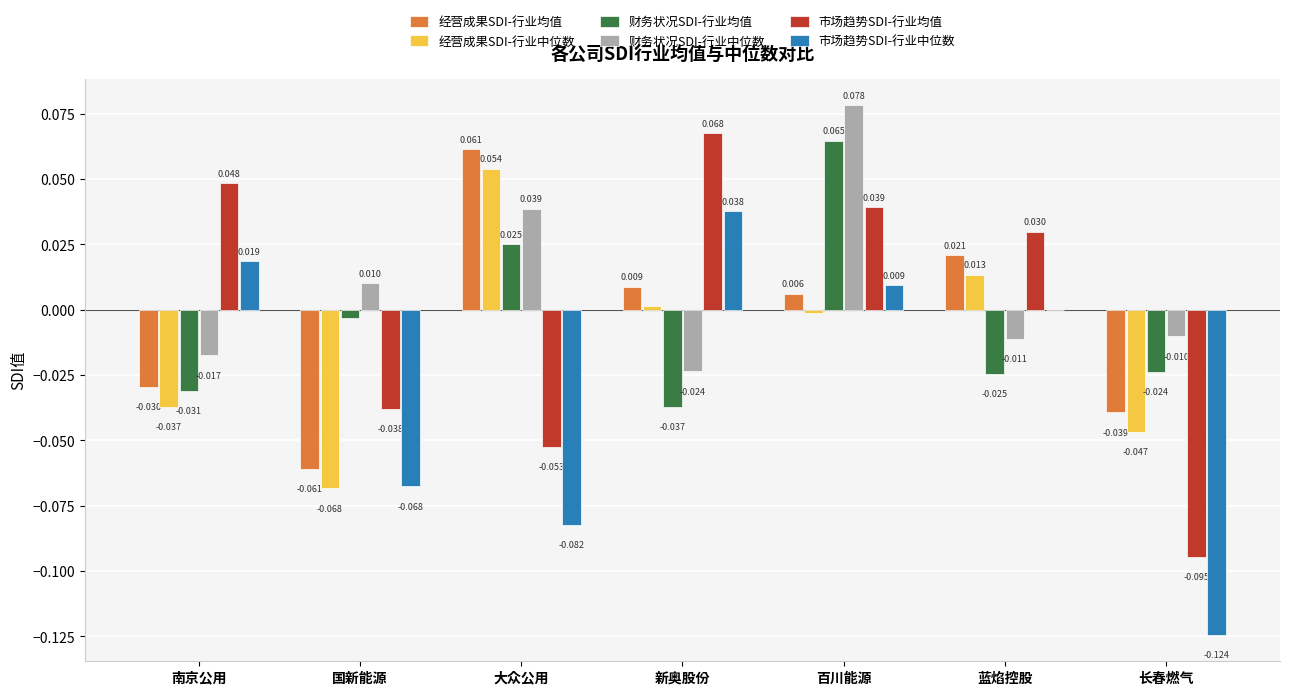

Is the value of 财务状况SDI-行业均值 at 国新能源 greater than the value of 财务状况SDI-行业中位数 at 新奥股份?

Yes